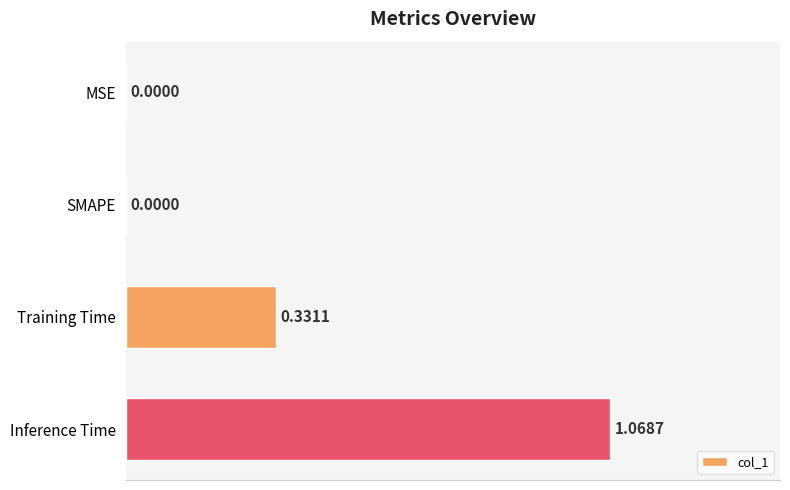

Which category has the highest value across all series?

Inference Time